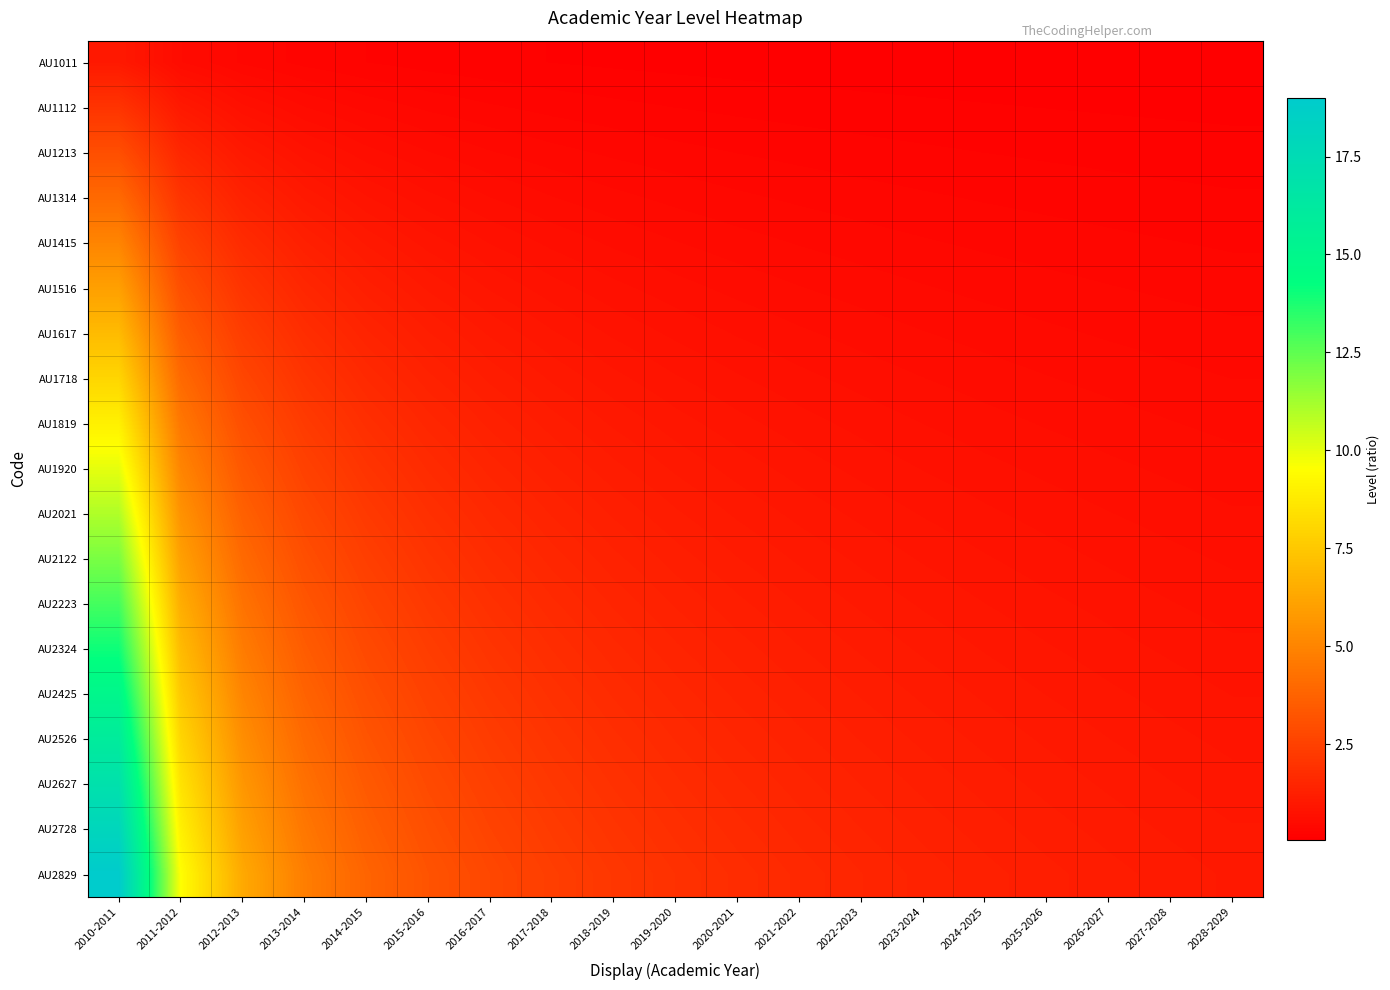

What is the greatest value displayed?

19.0